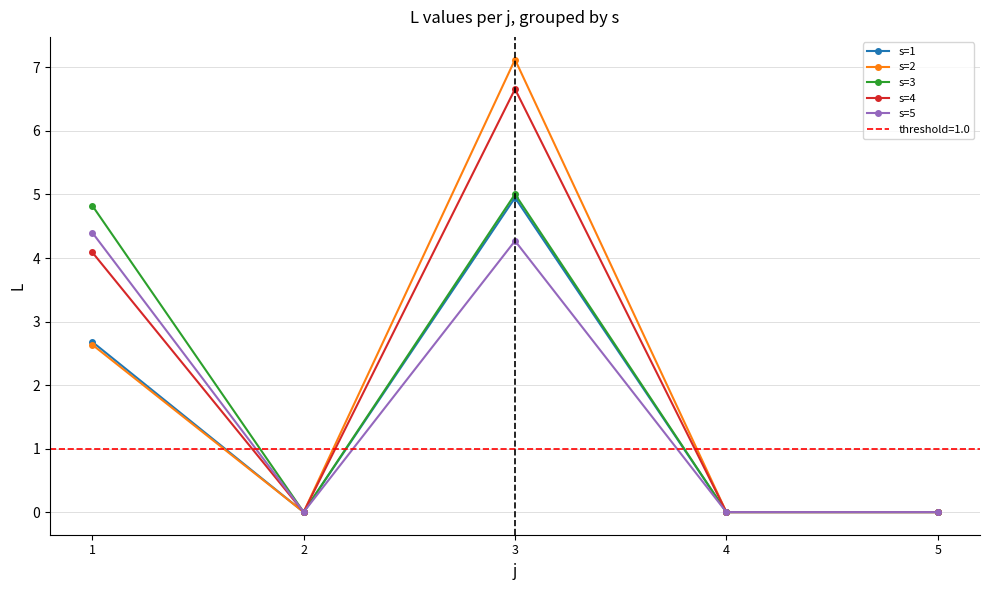

Is it true that s=5 equals 3.0 at 4?

False